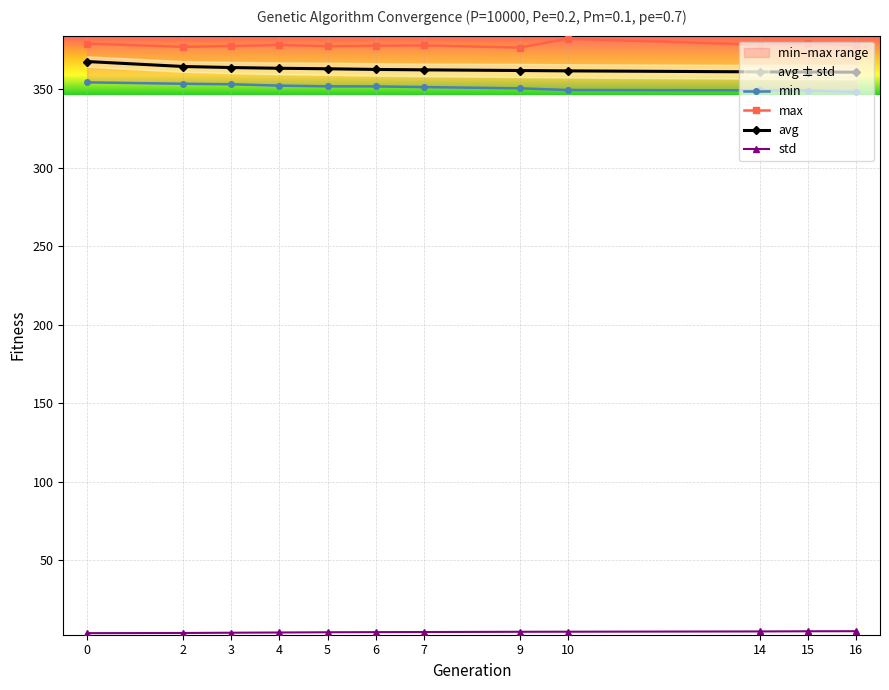

At which label does max reach its minimum?

9